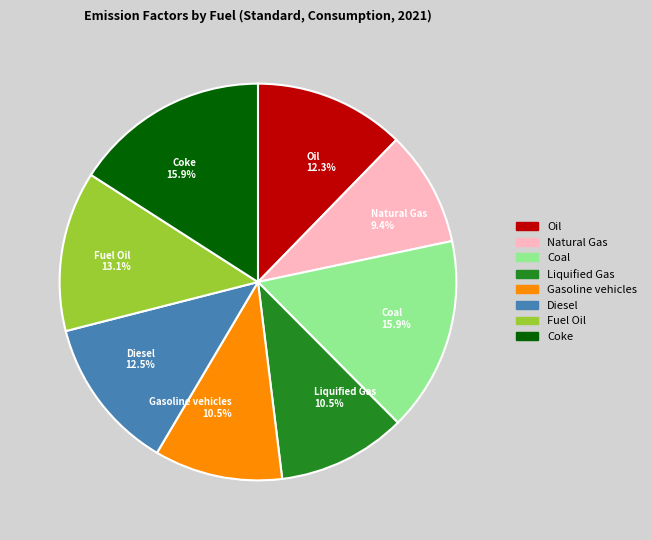

Combined, do Coke and Gasoline vehicles account for over 50%?

No